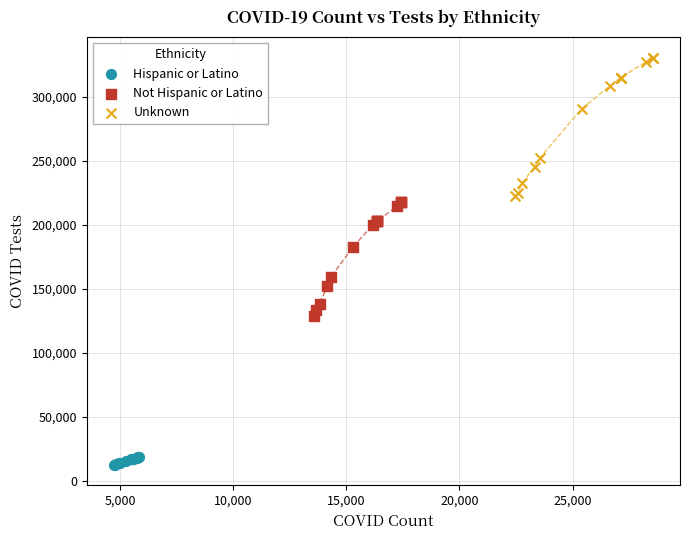

Which series reaches the minimum Y coordinate?

Hispanic or Latino